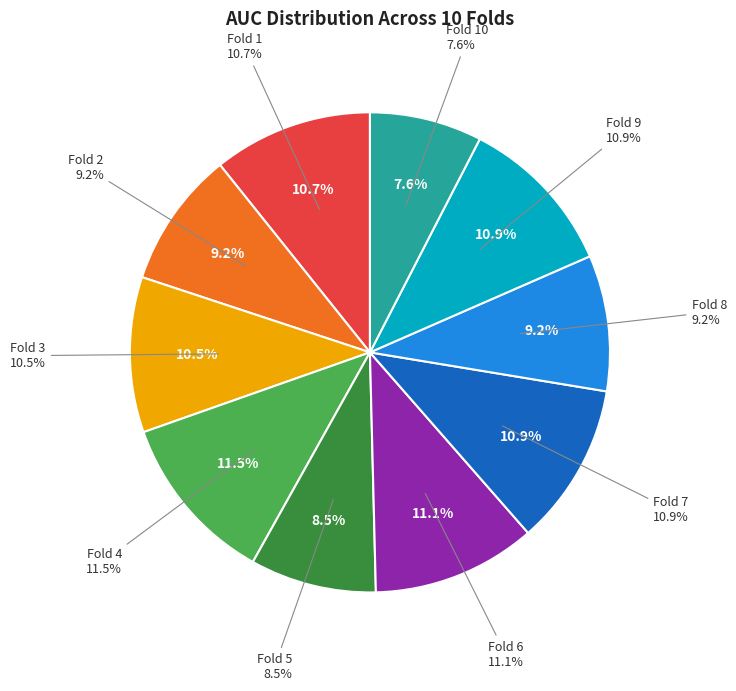

What is the smallest slice in the pie chart?

Fold 10